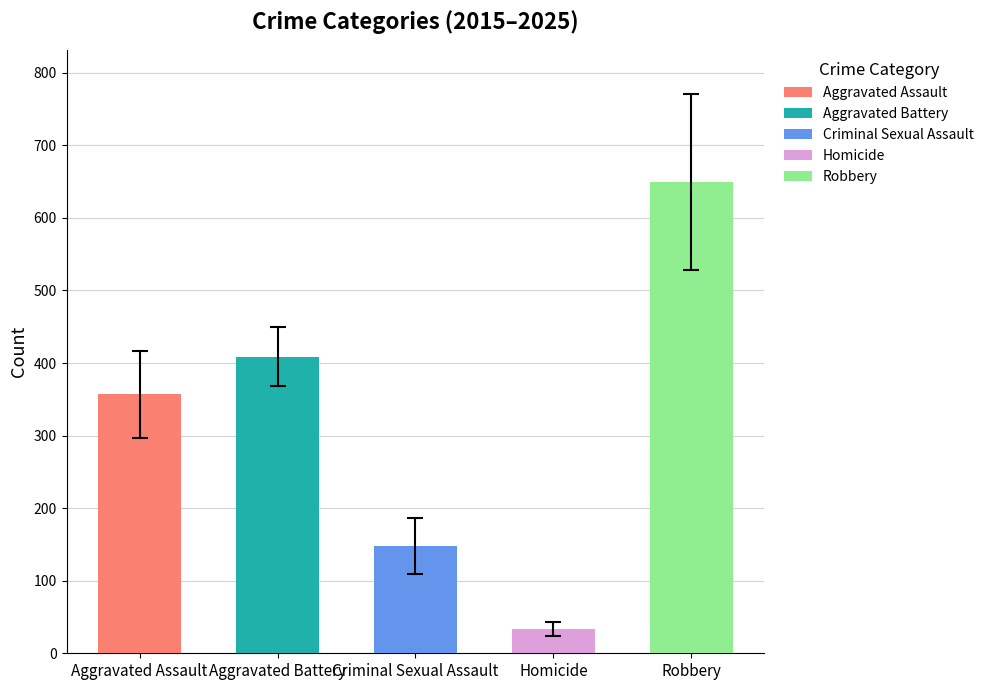

List the labels in order of value, smallest first.

Homicide, Criminal Sexual Assault, Aggravated Assault, Aggravated Battery, Robbery